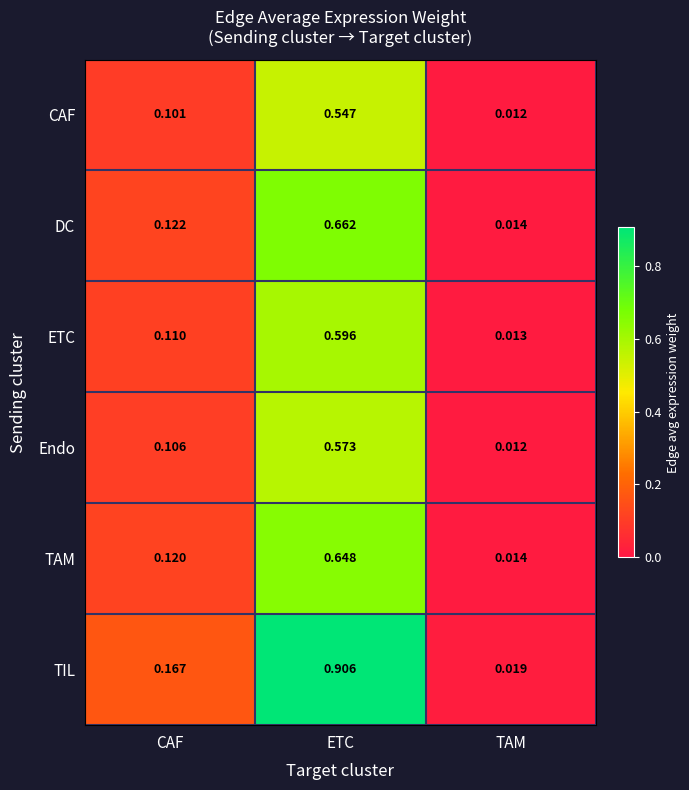

Which category has the lowest value in the TIL series?

TAM